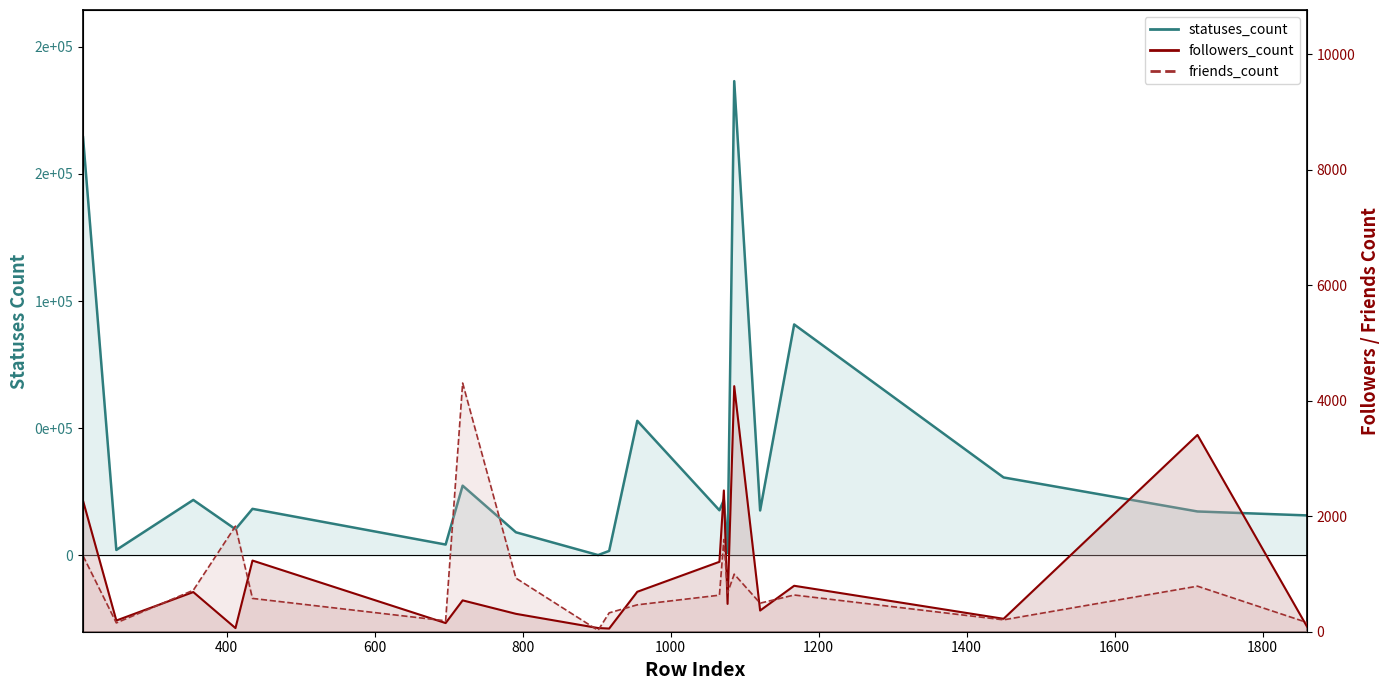

True or false: statuses_count has a value of 5662 at 696.

False